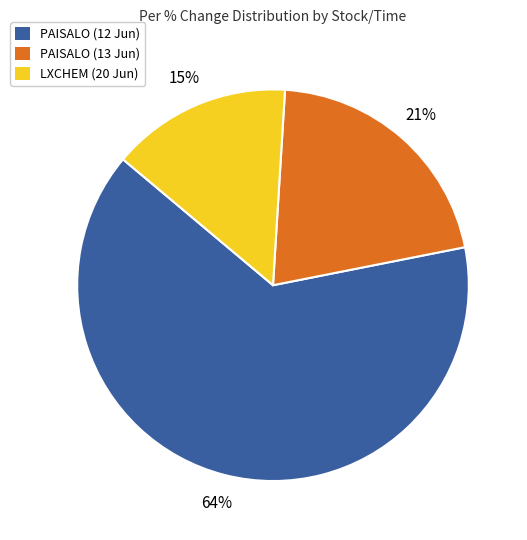

Between PAISALO (12 Jun) and PAISALO (13 Jun), which is larger?

PAISALO (12 Jun)